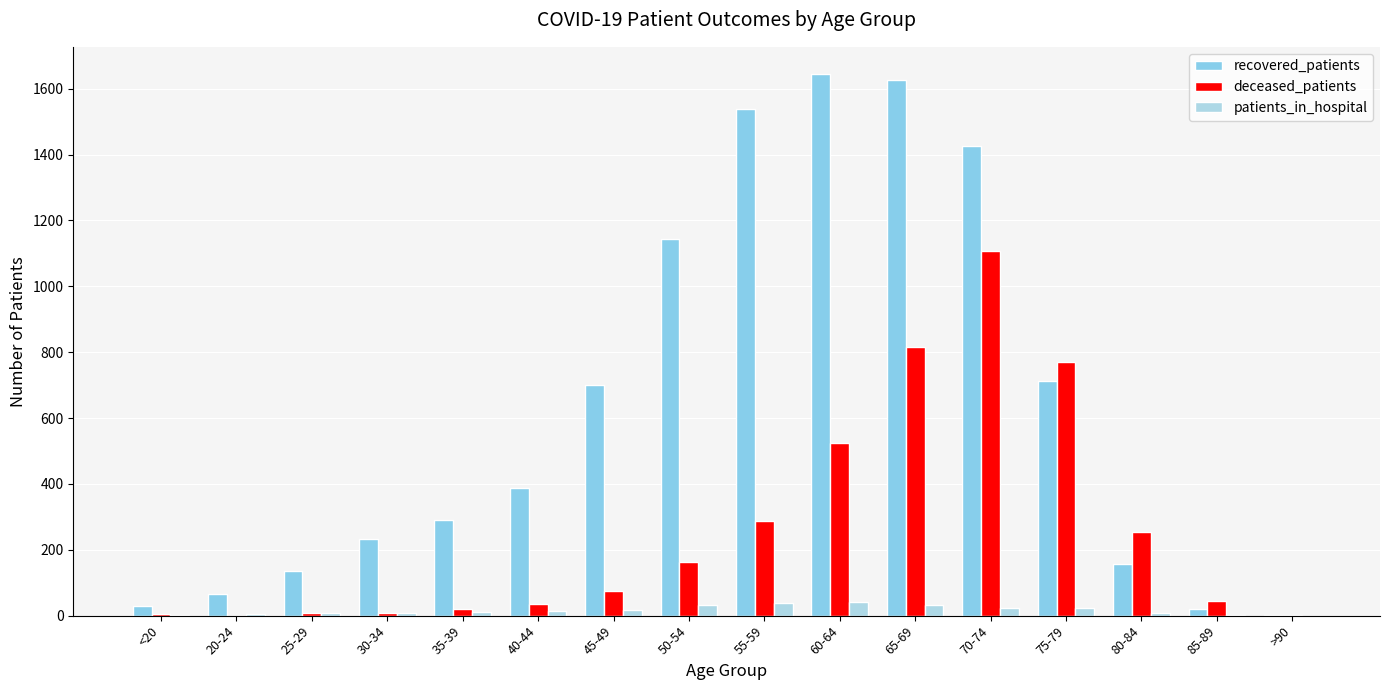

Is the value of deceased_patients at 40-44 greater than the value of recovered_patients at 50-54?

No